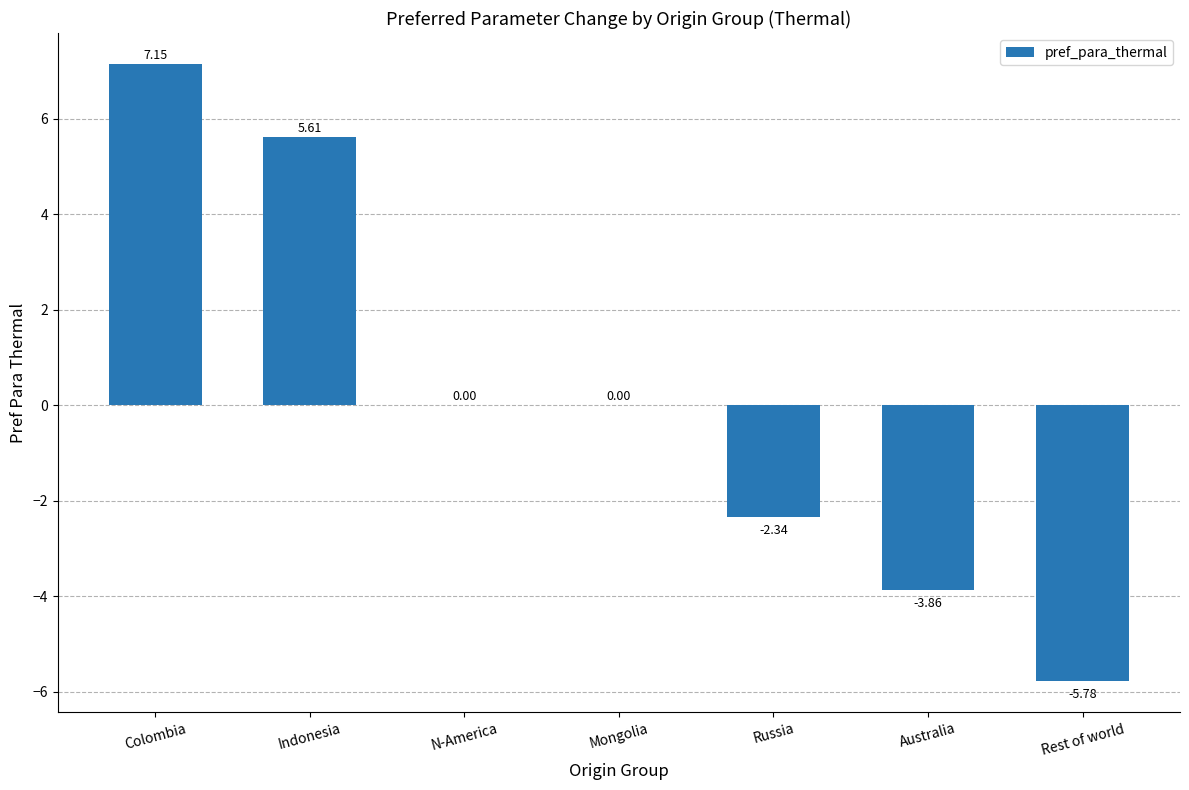

Count the number of data series in this chart.

1